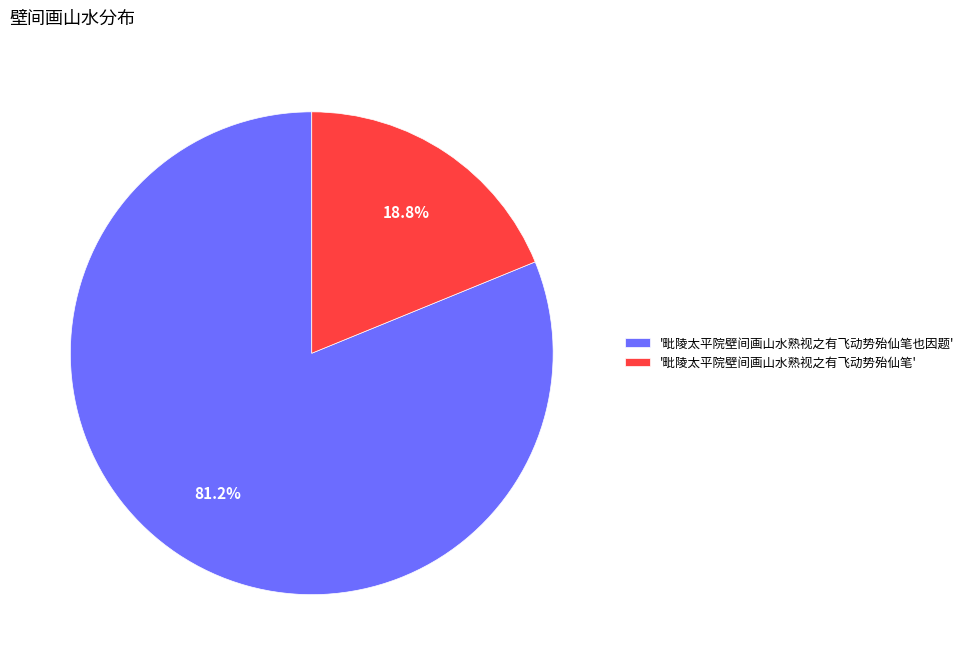

Which slice is the smallest?

'毗陵太平院壁间画山水熟视之有飞动势殆仙笔'